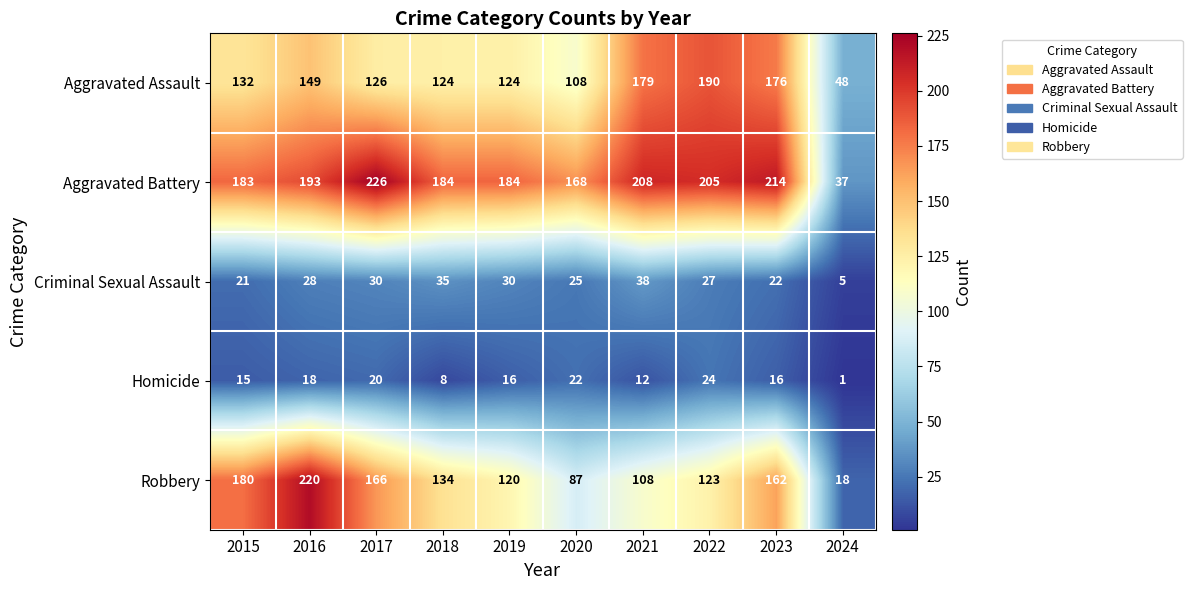

Count the number of data series in this chart.

5